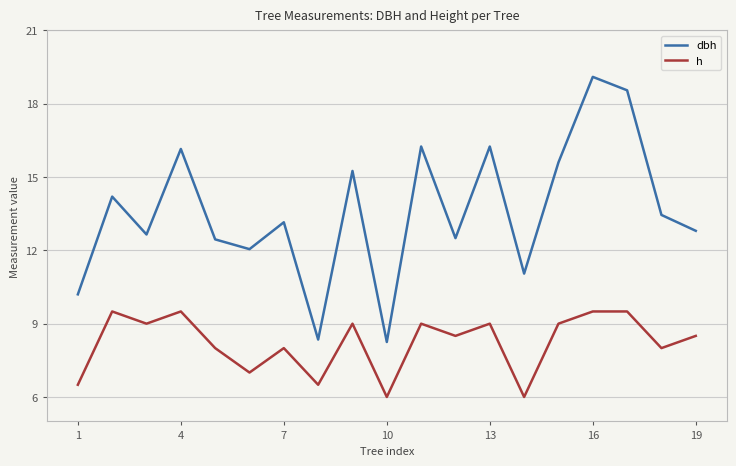

True or false: h has more than 2 interior local peaks.

True